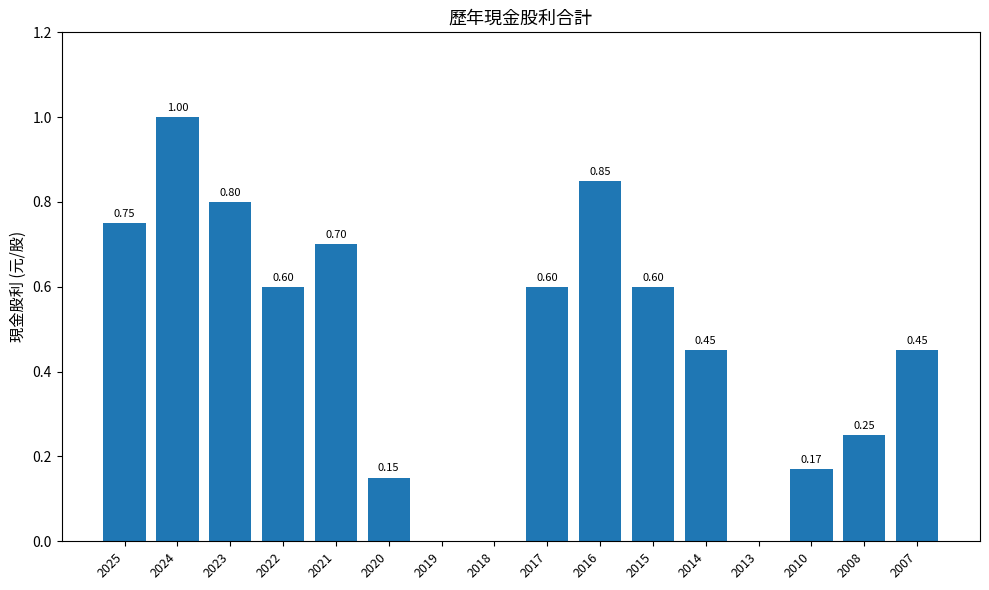

Count the values in the range 0 to 1.

16